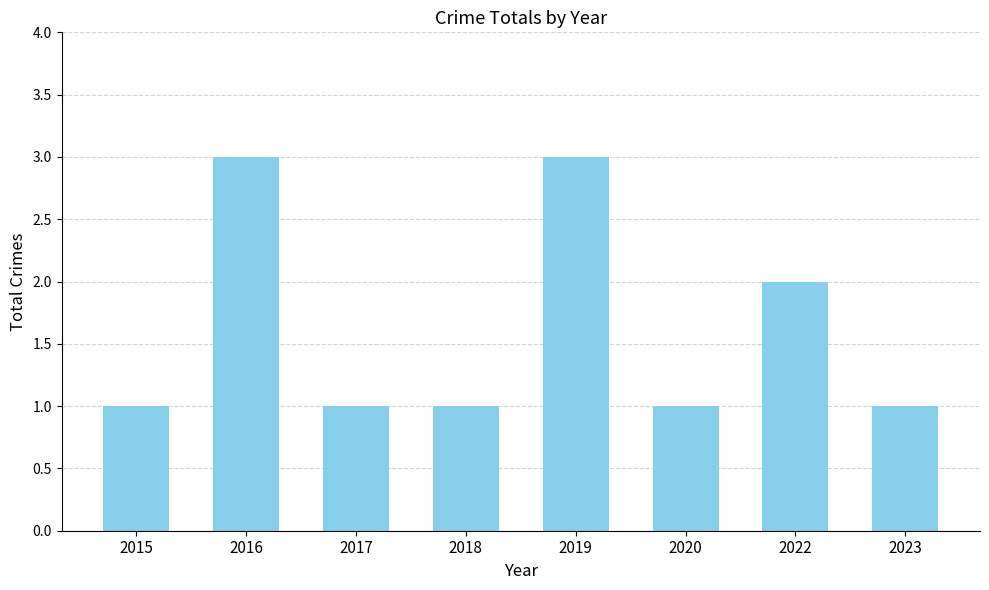

What is the difference between the maximum and minimum values?

2